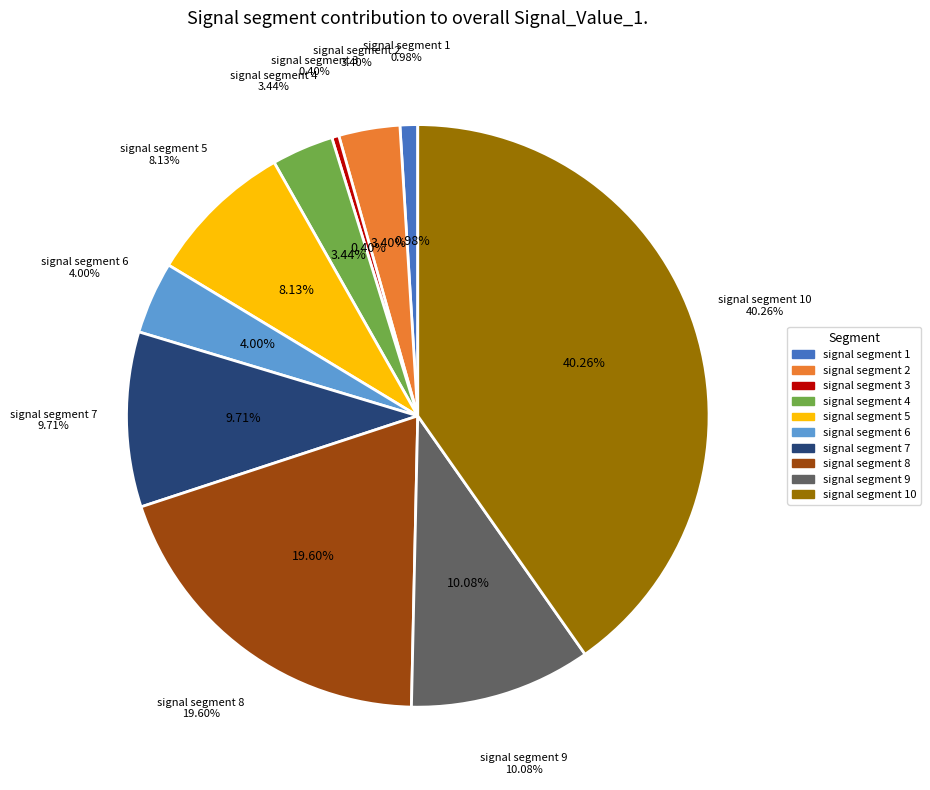

Does signal segment 6 account for over 50% of the chart?

No